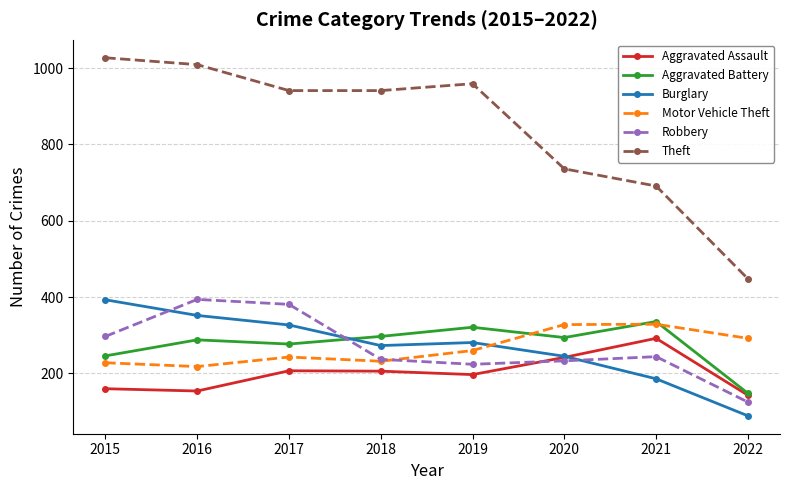

What value does the Burglary series have at 2015?

393